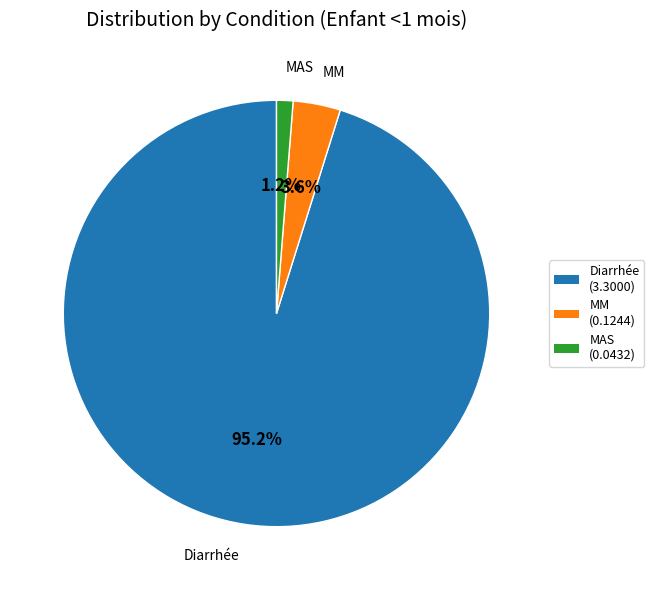

Which slice is the smallest?

MAS